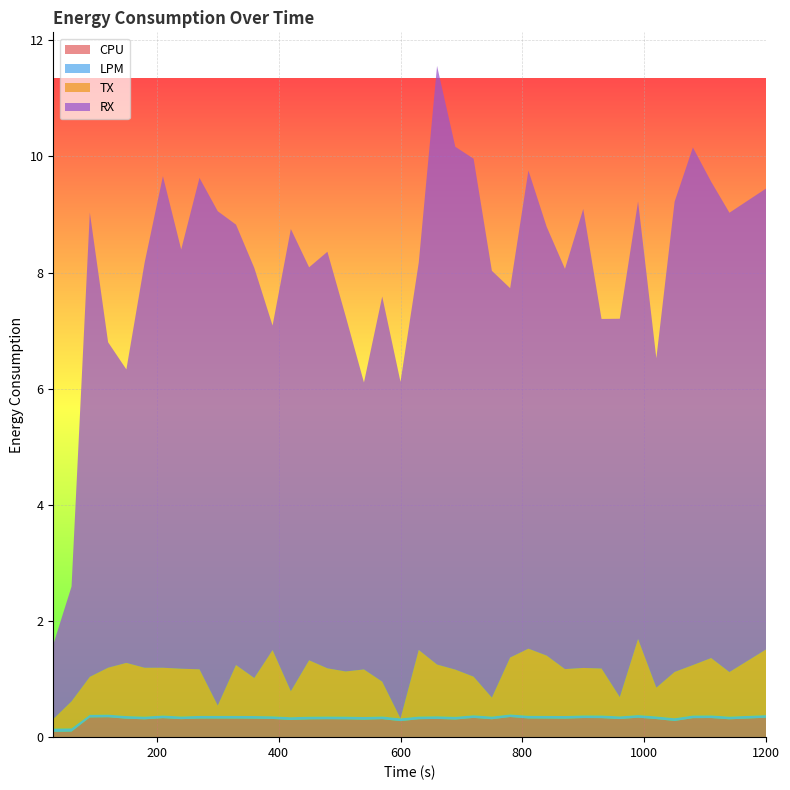

Reading left to right, list all the values displayed in this chart.

CPU: 0.1	0.1	0.3	0.3	0.3	0.3	0.3	0.3	0.3	0.3	0.3	0.3	0.3	0.3	0.3	0.3	0.3	0.3	0.3	0.3	0.3	0.3	0.3	0.3	0.3	0.3	0.3	0.3	0.3	0.3	0.3	0.3	0.3	0.3	0.3	0.3	0.3	0.3	0.3
LPM: 0.1	0.1	0.0	0.0	0.0	0.0	0.0	0.0	0.0	0.0	0.0	0.0	0.0	0.0	0.0	0.0	0.0	0.0	0.0	0.0	0.0	0.0	0.0	0.0	0.0	0.0	0.0	0.0	0.0	0.0	0.0	0.0	0.0	0.0	0.0	0.0	0.0	0.0	0.0
TX: 0.2	0.5	0.7	0.8	0.9	0.8	0.8	0.8	0.8	0.2	0.9	0.7	1.1	0.4	1.0	0.8	0.8	0.8	0.6	0.0	1.1	0.9	0.8	0.7	0.3	1.0	1.2	1.0	0.8	0.8	0.8	0.3	1.3	0.5	0.8	0.9	1.0	0.8	1.1
RX: 1.3	2.0	8.0	5.6	5.1	7.0	8.5	7.2	8.5	8.5	7.6	7.1	5.6	8.0	6.8	7.2	6.1	4.9	6.6	5.8	6.7	10.3	9.0	8.9	7.3	6.4	8.2	7.4	6.9	7.9	6.0	6.5	7.5	5.7	8.1	8.9	8.2	7.9	7.9